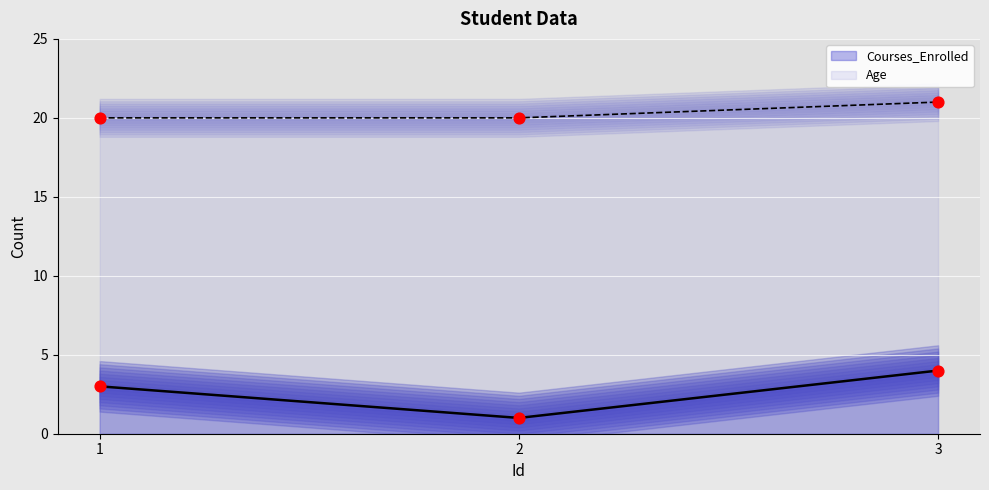

Which series has the largest total across all categories?

Age